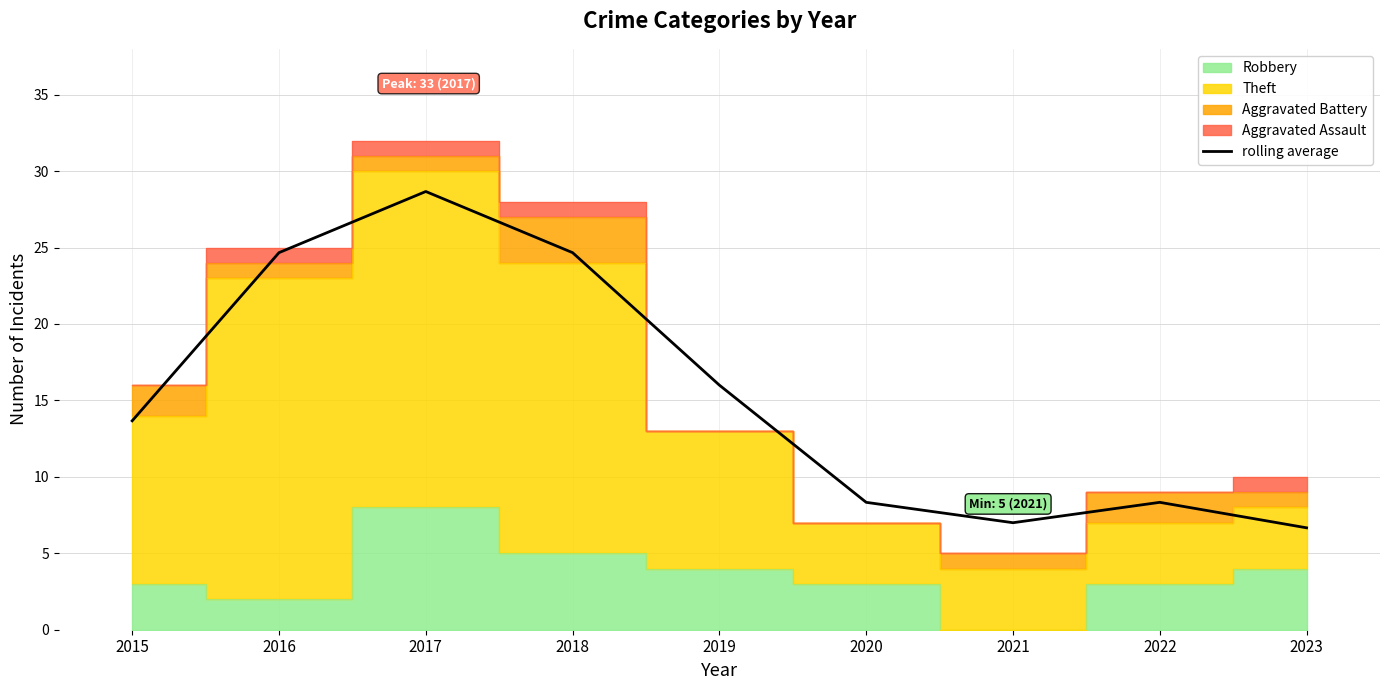

What is the change in value from 2018 to 2022?

-16.3